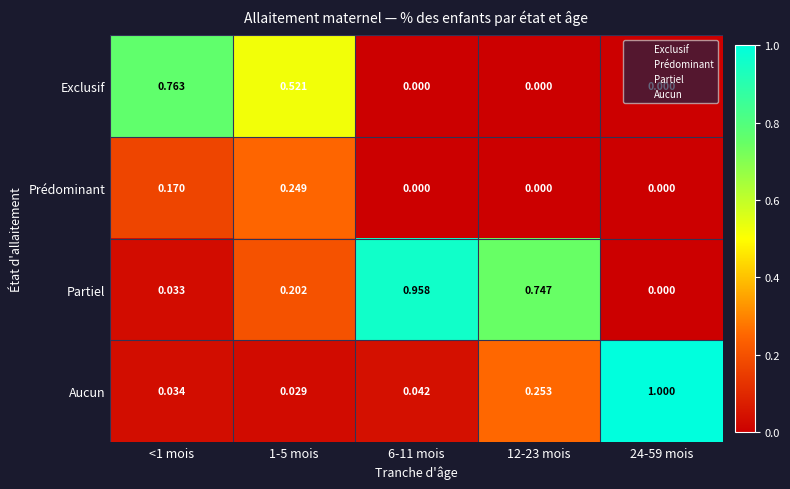

Is the value of Prédominant at <1 mois greater than the value of Exclusif at 1-5 mois?

No